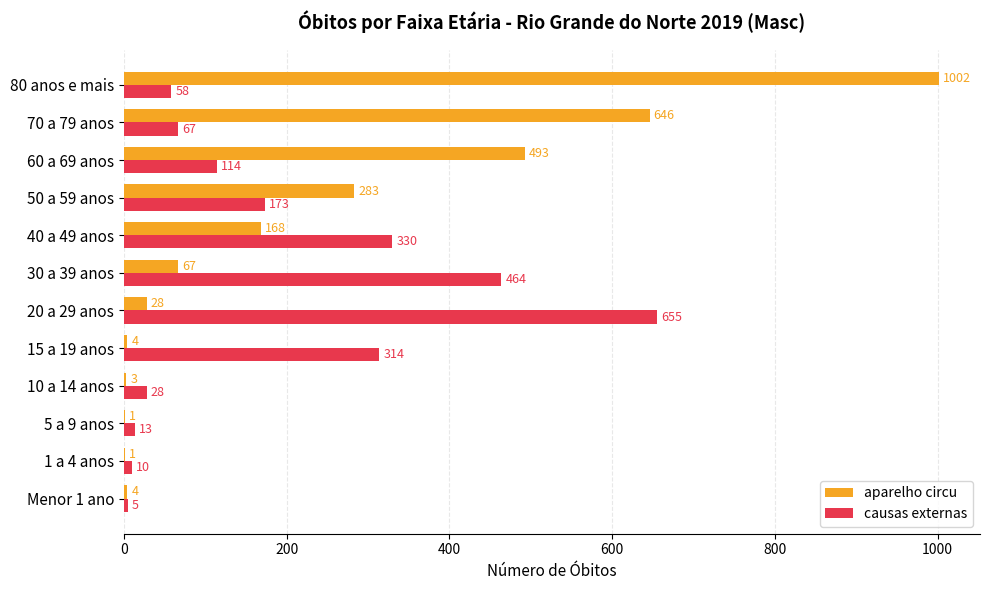

Which label corresponds to the largest value in the chart?

80 anos e mais